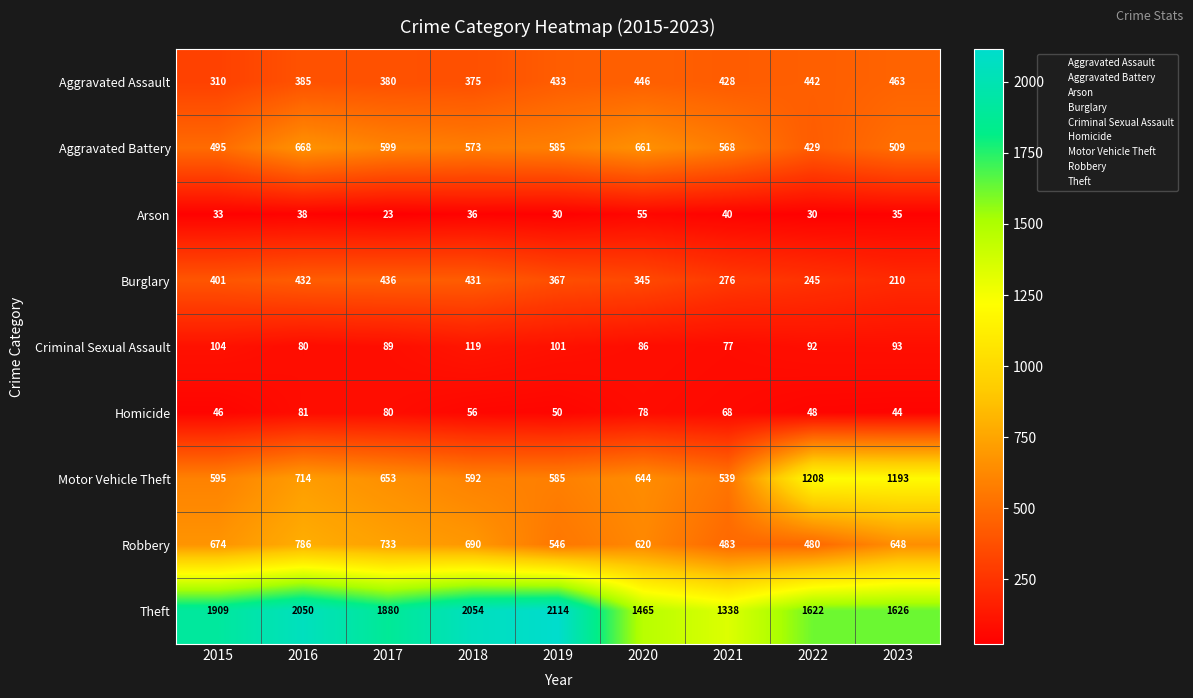

At how many categories does at least one series exceed 1147?

9